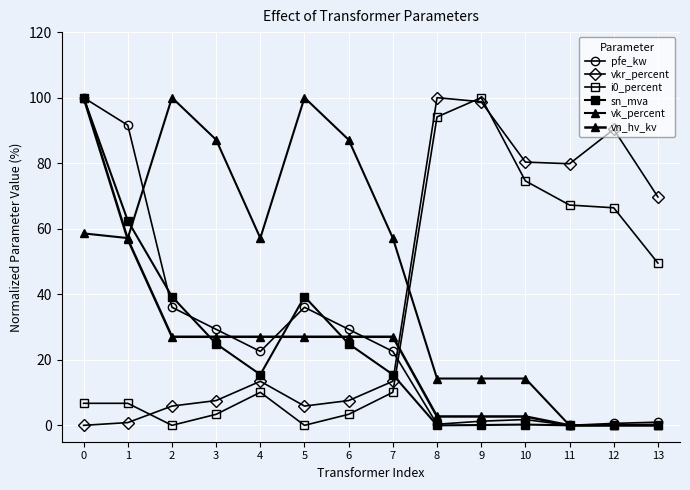

Is it true that i0_percent equals 4.7 at 4?

False